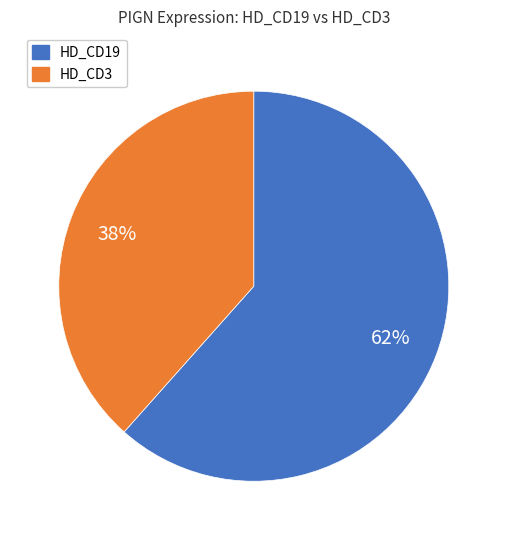

Do HD_CD19 and HD_CD3 together represent more than half of the pie?

Yes